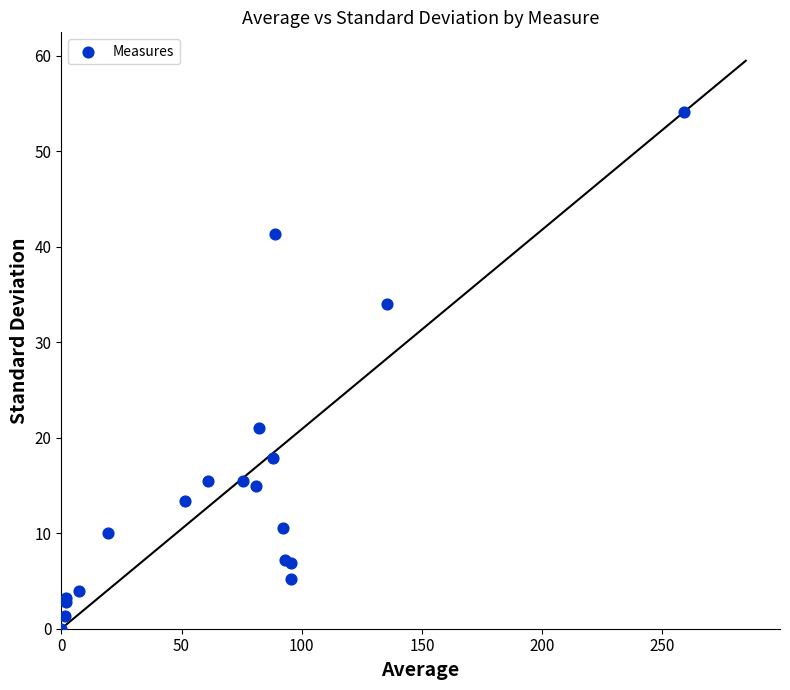

What Y value in the scatter plot is closest to 27?

21.0